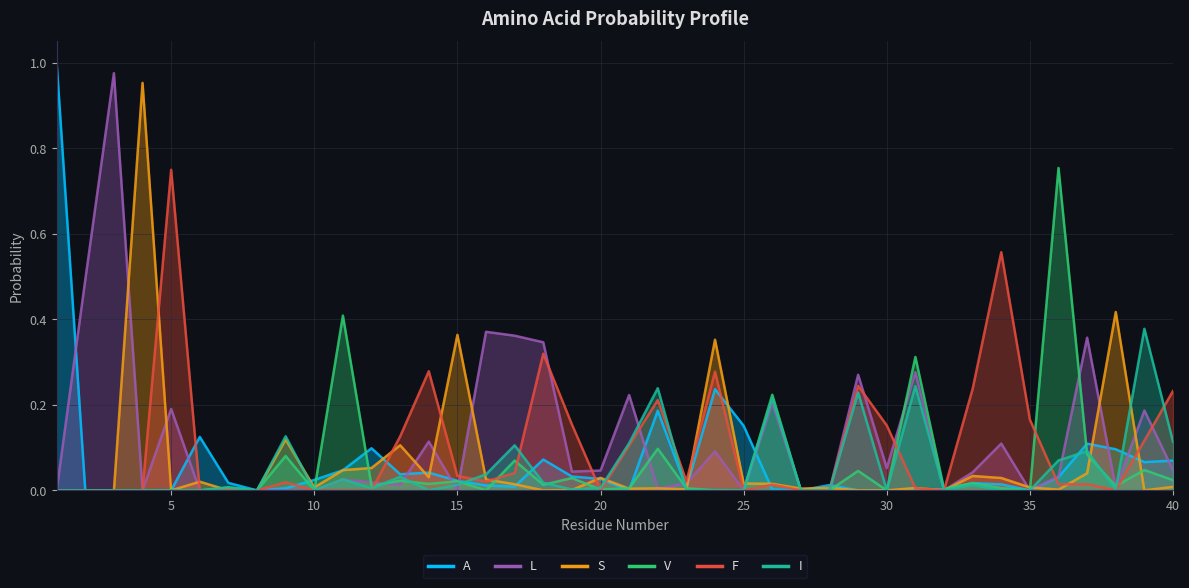

At 35, list the series in order from smallest to largest.

A, L, V, I, S, F